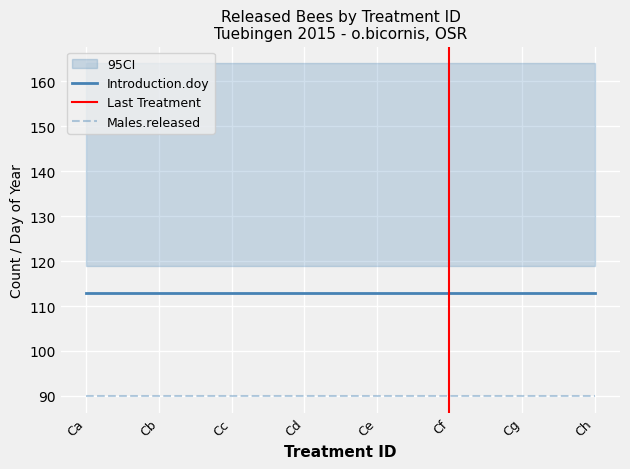

Which series changed the most between Cb and Cd?

Introduction.doy